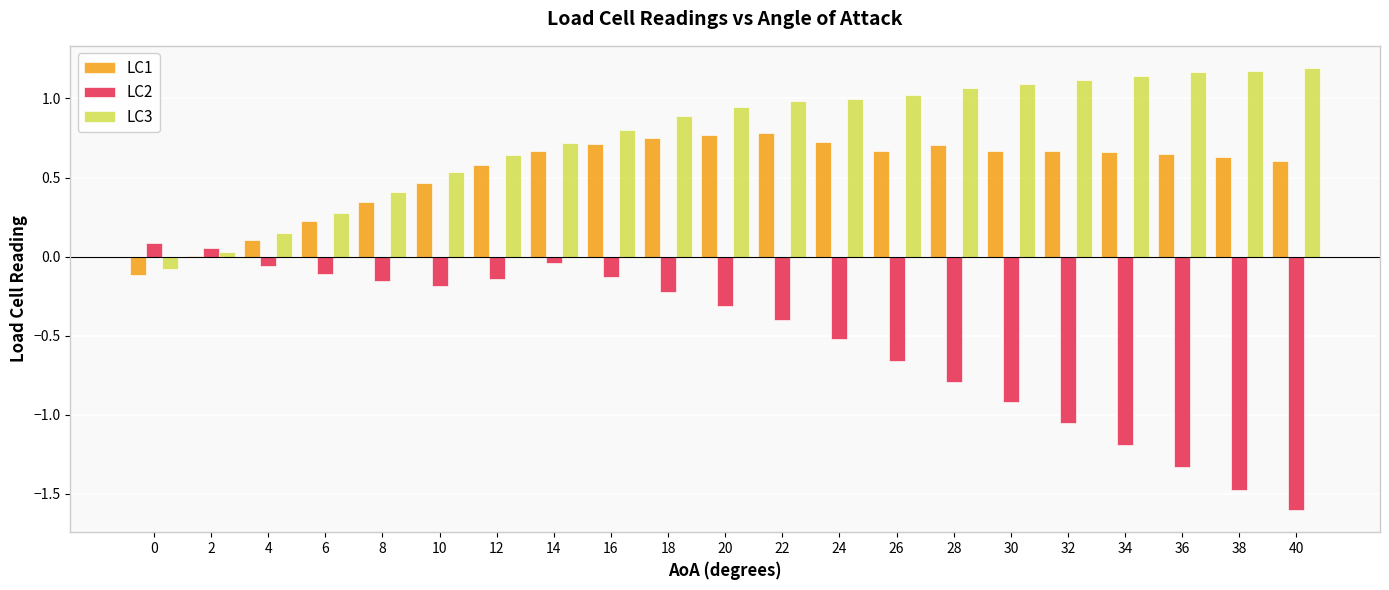

Is it true that LC2 equals -0.6 at 34?

False